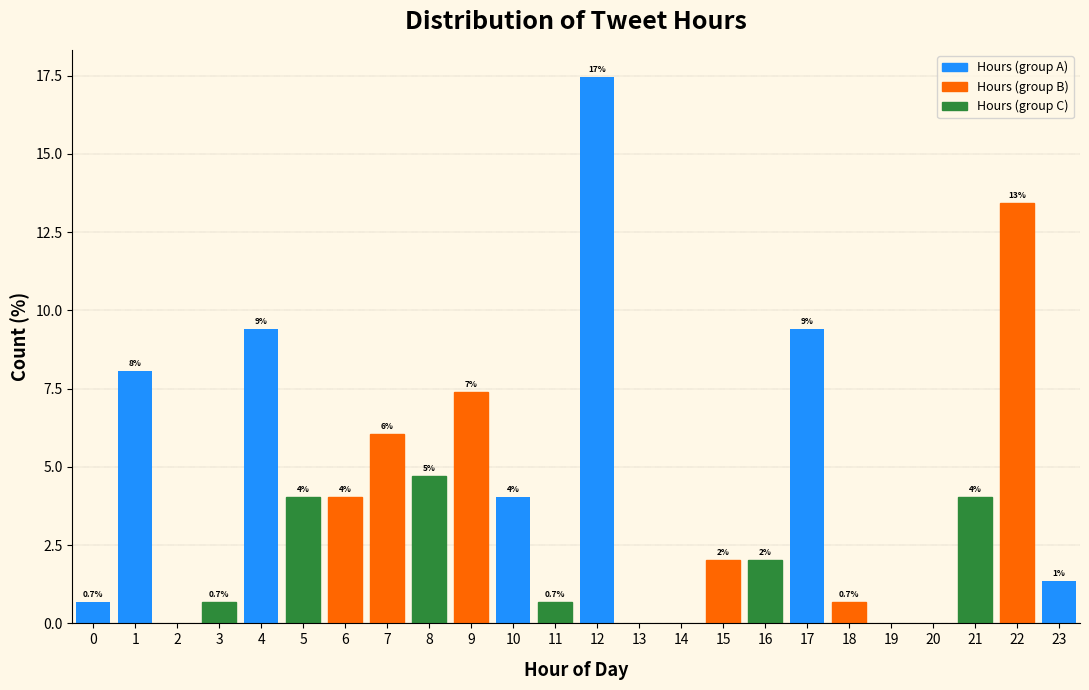

Which has a higher value, 16 or 21?

21